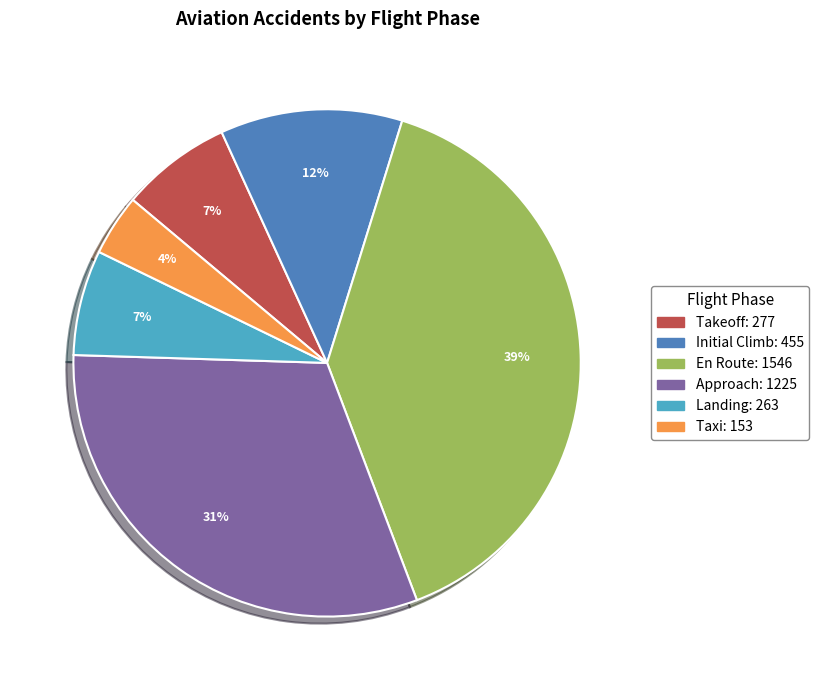

How many slices are in this pie chart?

6